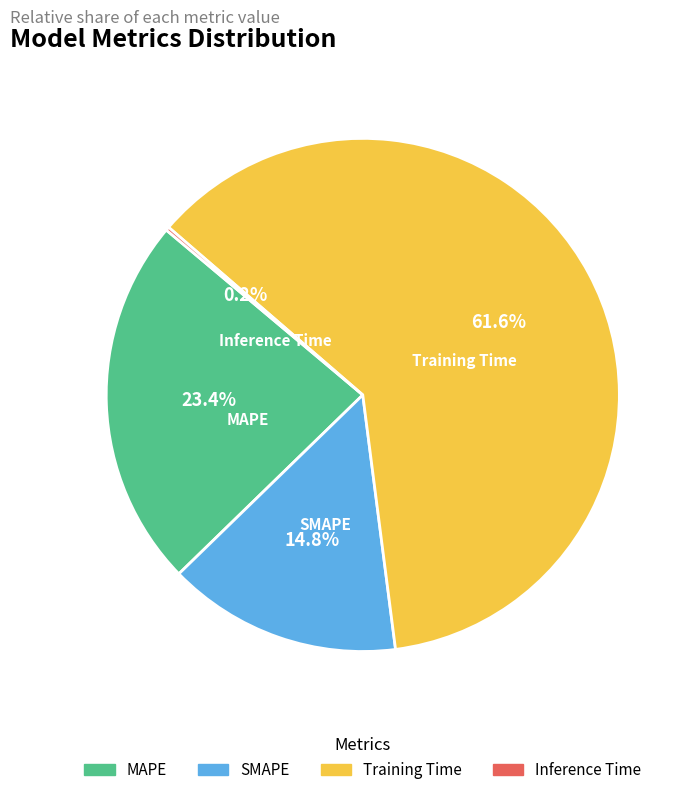

Which has a higher value, SMAPE or Training Time?

Training Time